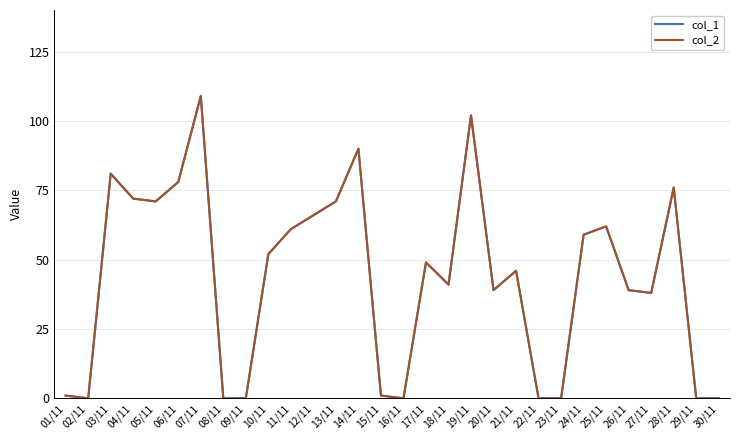

Does the chart display data point markers on the line(s)?

No